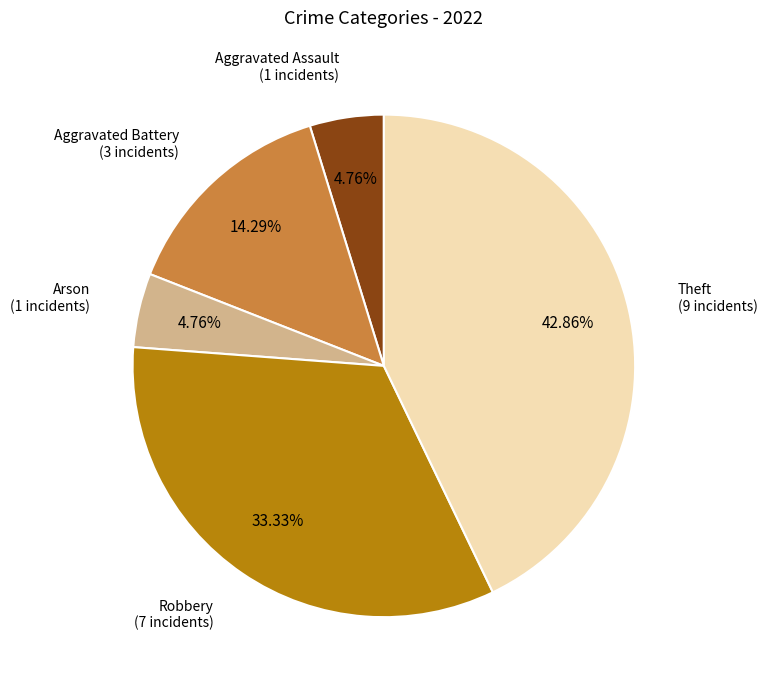

Does any single category account for the majority?

No